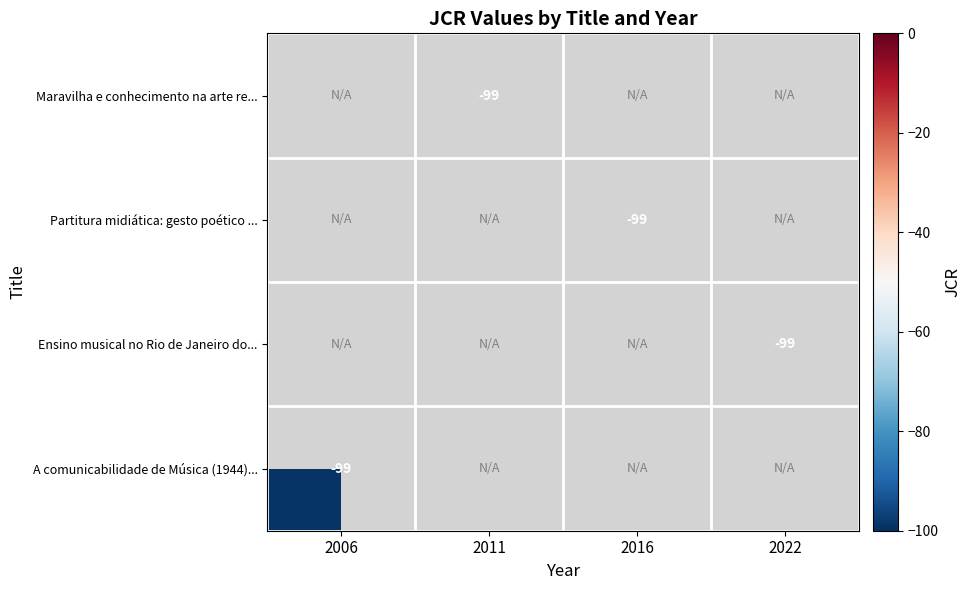

True or false: Ensino musical no Rio de Janeiro do... has a value of -99.0 at 2022.

True